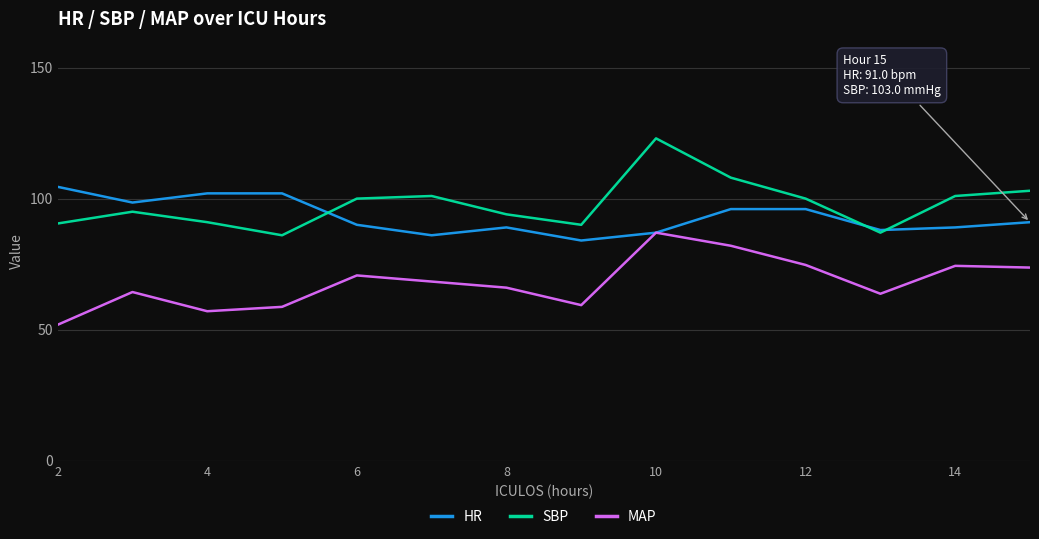

Rank the series by their maximum value, from lowest to highest.

MAP, HR, SBP